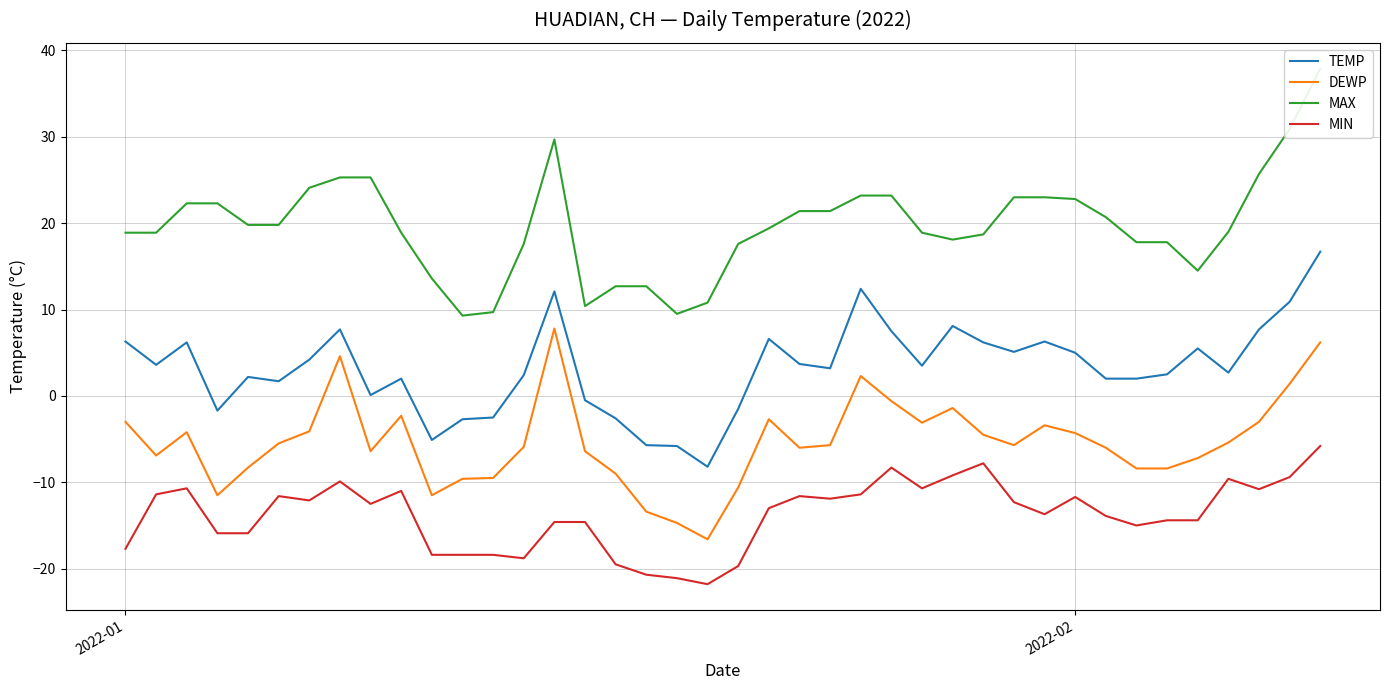

Which series has the widest spread of values?

MAX